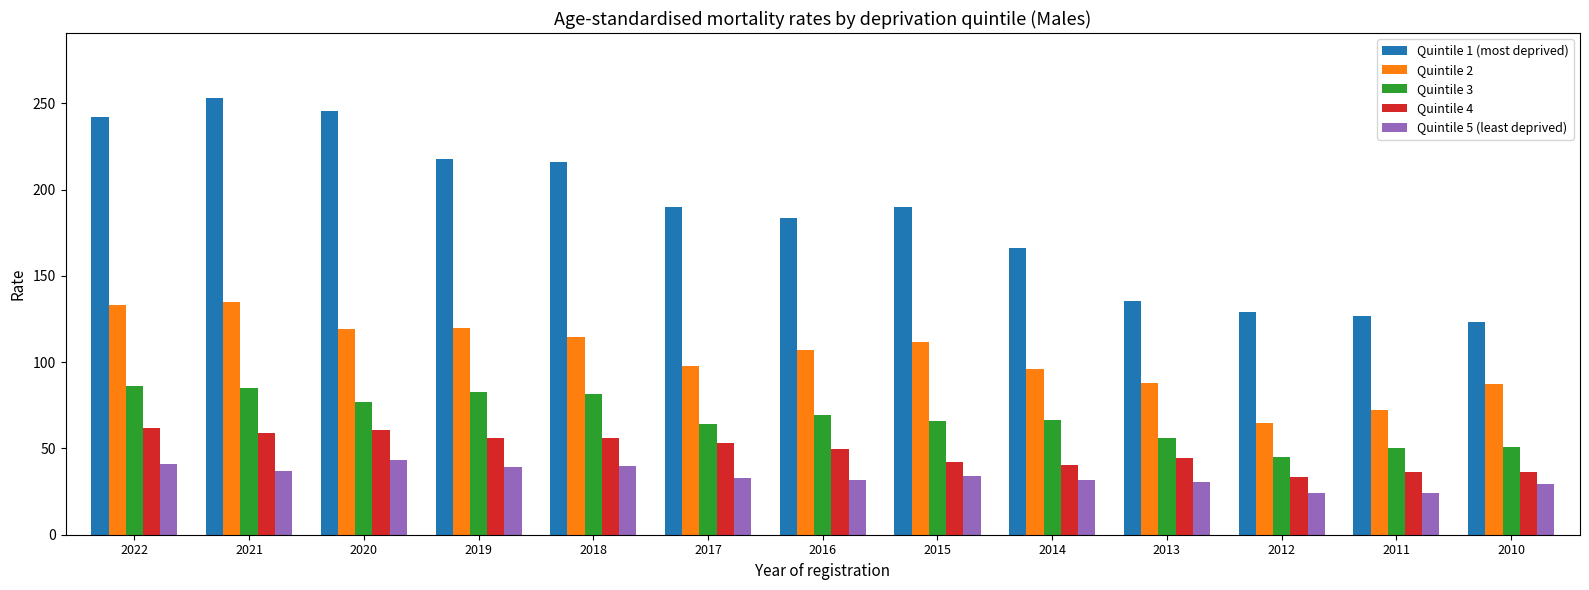

The Quintile 1 (most deprived) series shows 242.1 at 2022. True or false?

True